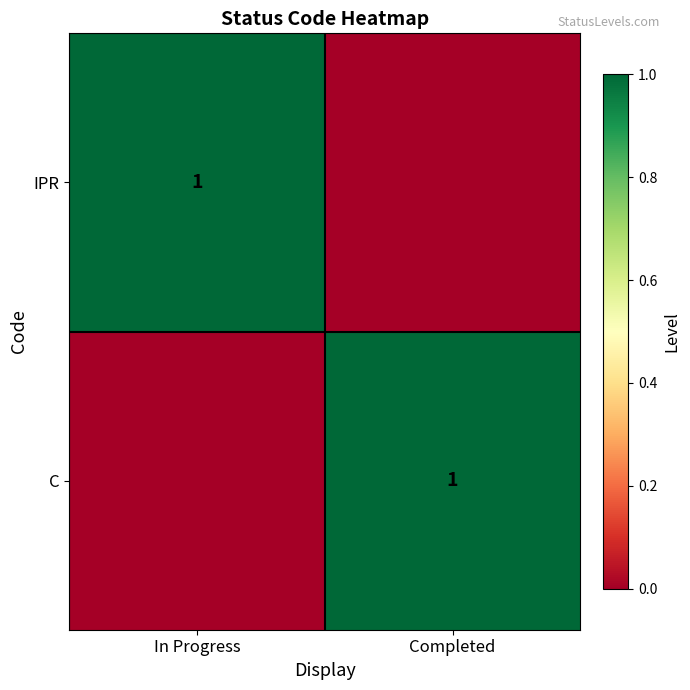

The IPR series shows 0 at In Progress. True or false?

False